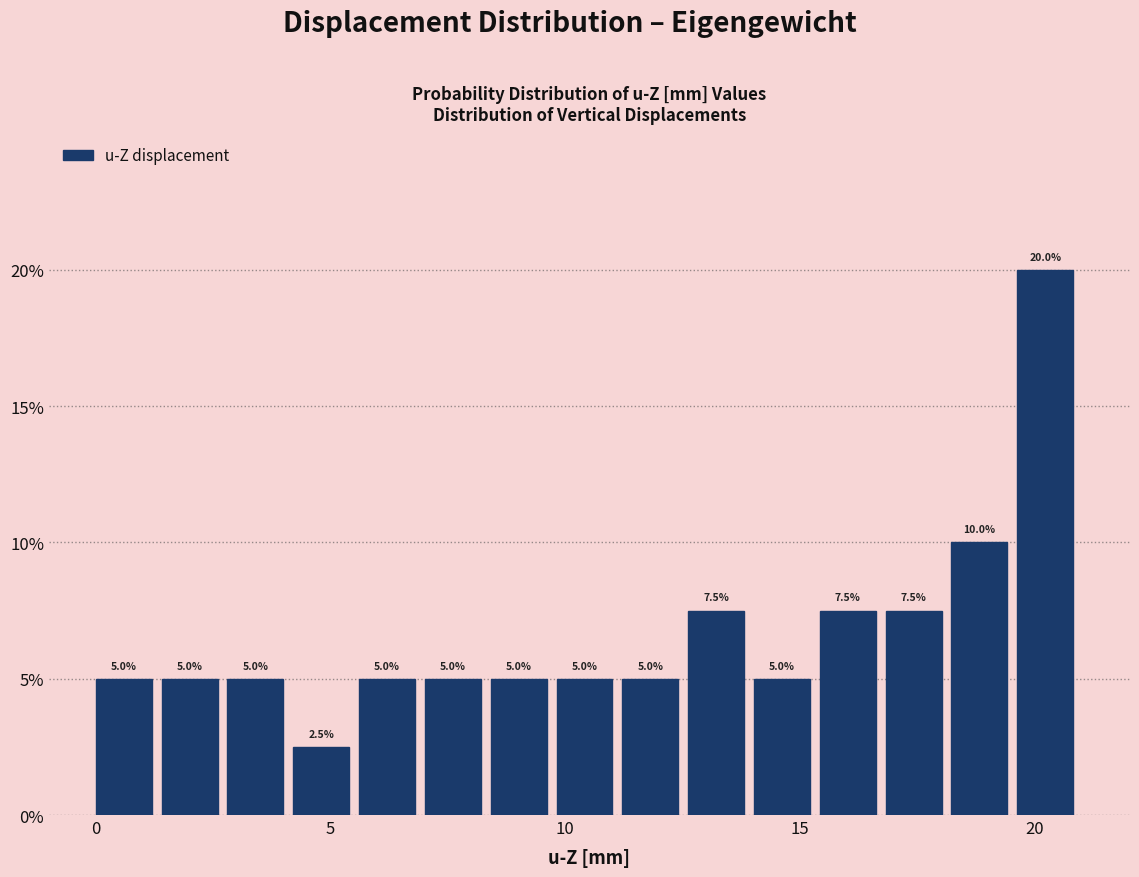

Around what value on the x-axis is the tallest bar? Give the approximate position of its centre, as read against the axis.

20.0